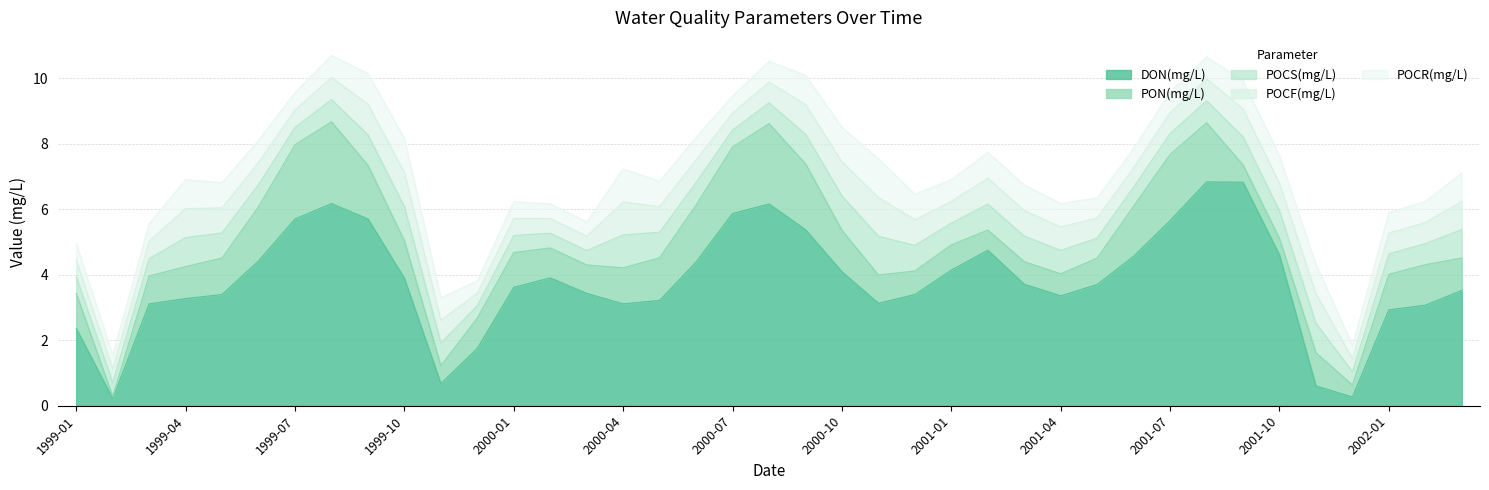

At which label is DON(mg/L) closest to 3?

2002-01